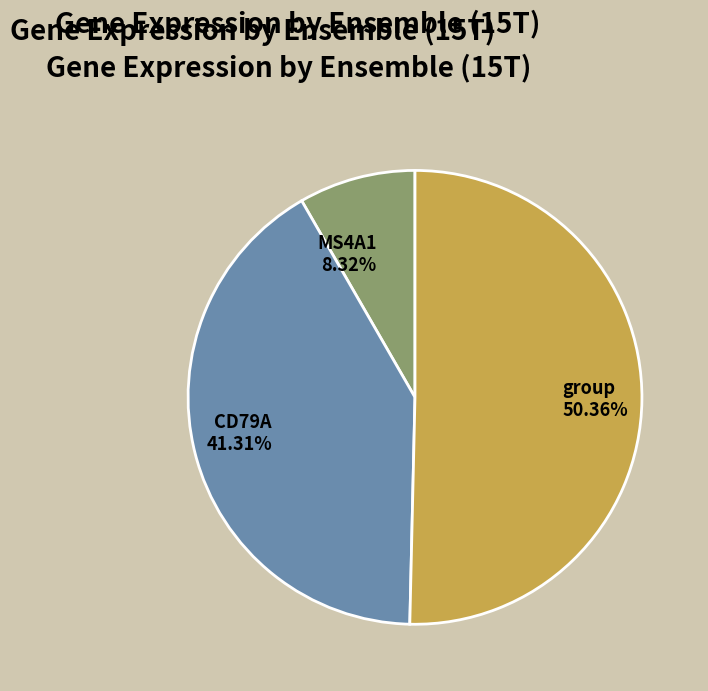

To the nearest percent, what is the average slice percentage?

33%